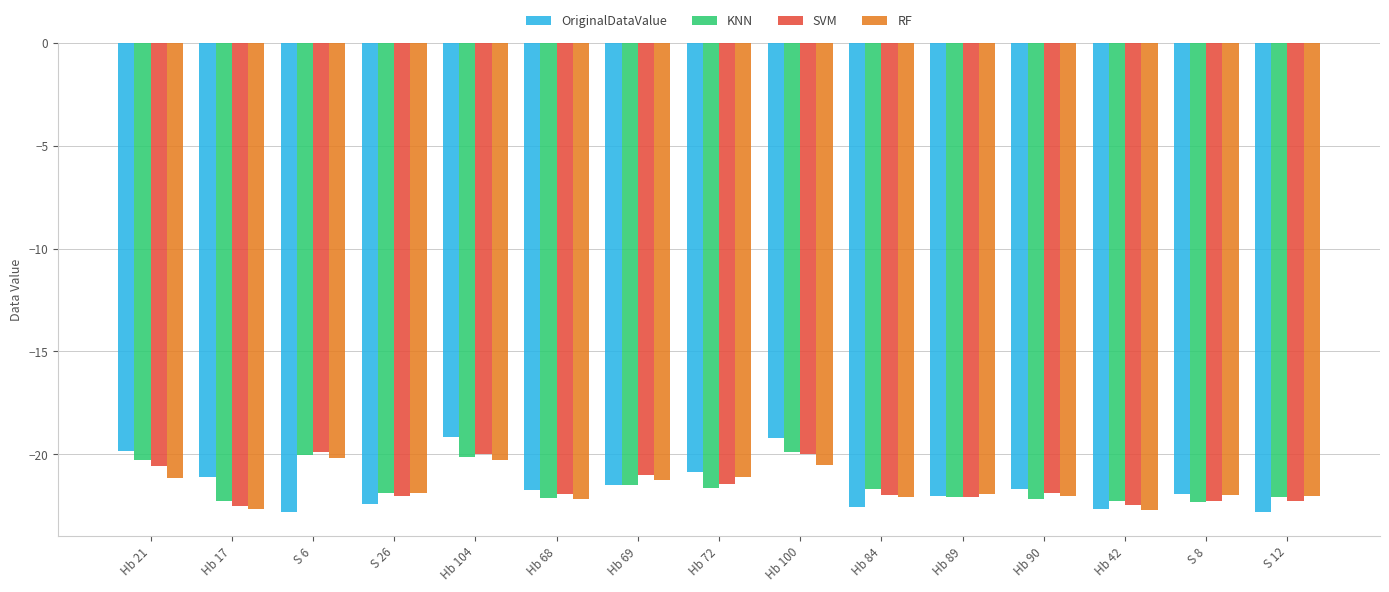

Is the value of KNN at Hb 104 greater than the value of RF at Hb 89?

Yes